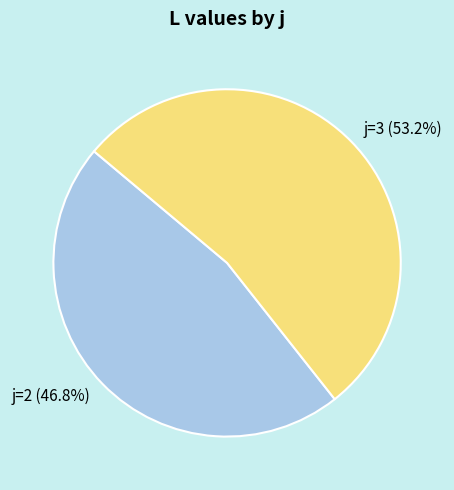

How many segments does this pie chart have?

2